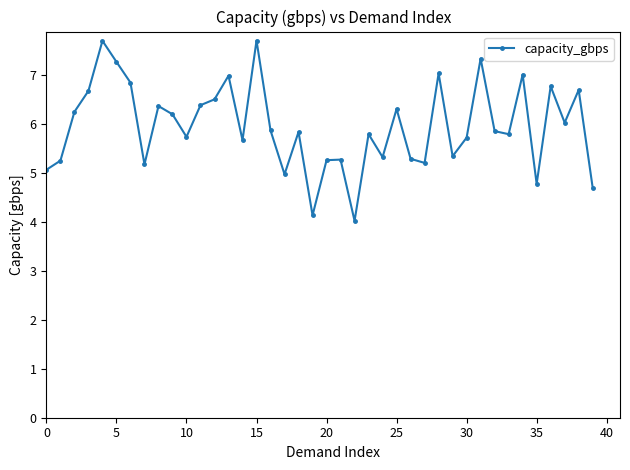

What is the value of the 26th point from the left?

6.3